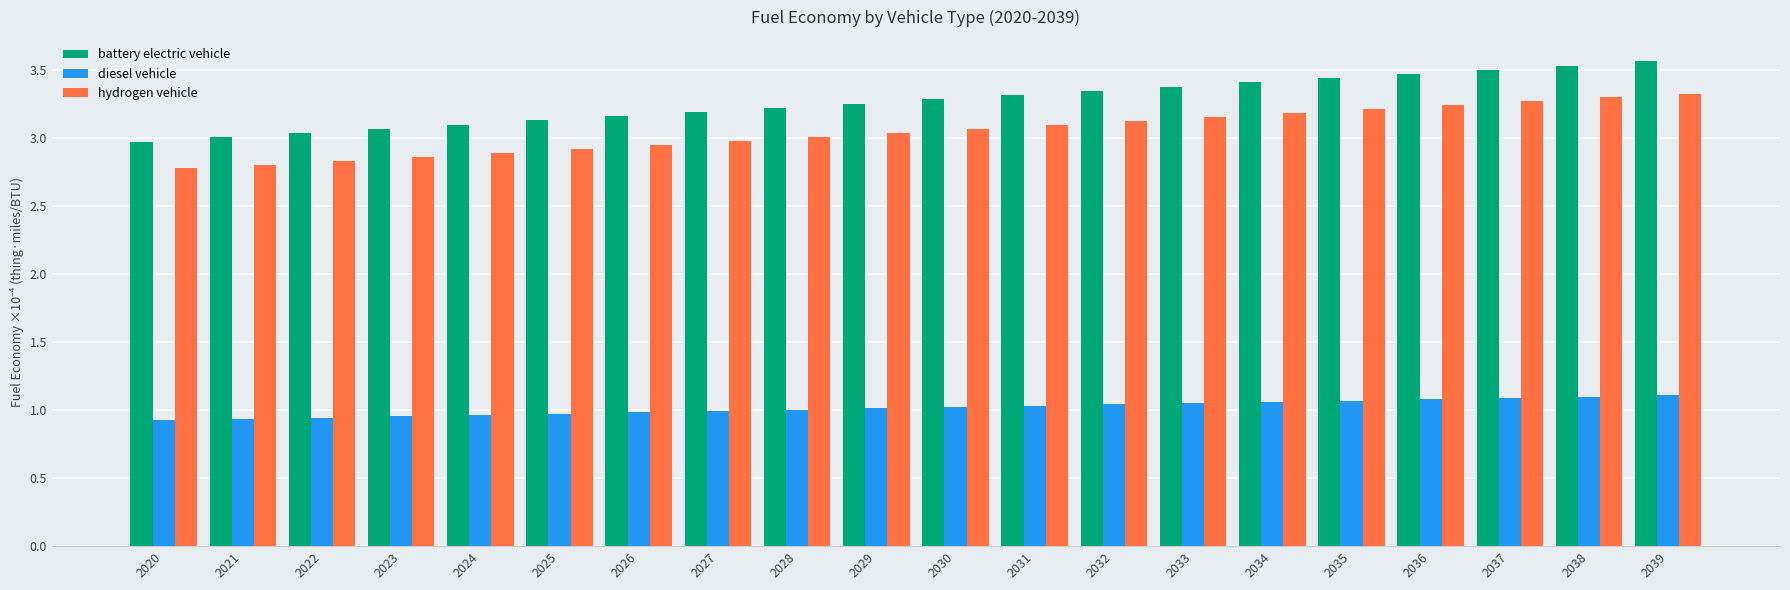

Which series has the largest total across all categories?

battery electric vehicle